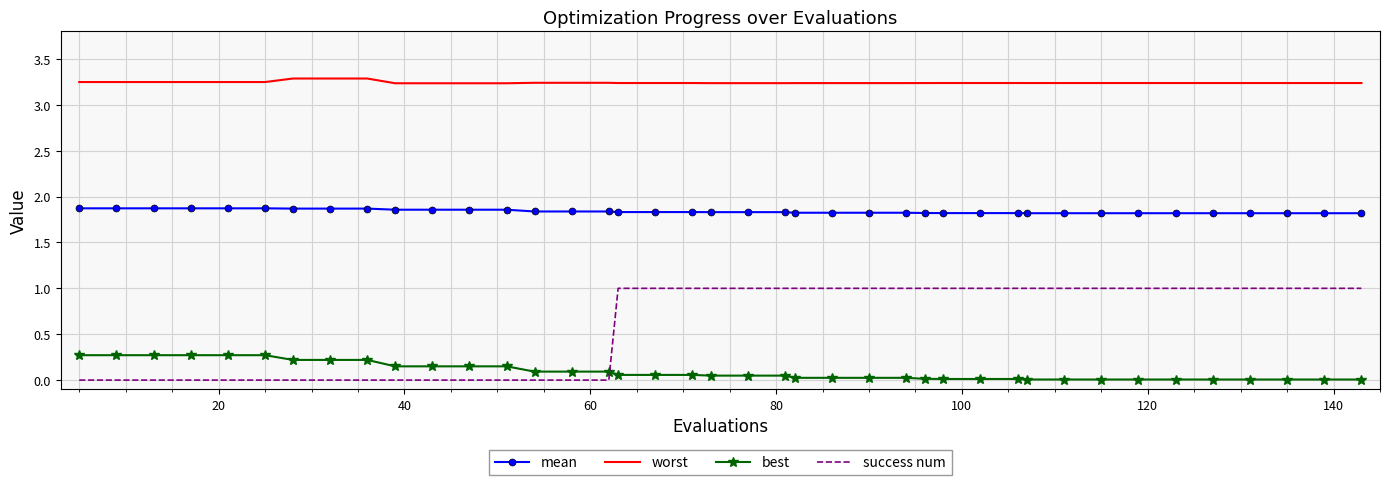

What is the difference between the maximum and minimum values in the success num series?

1.0